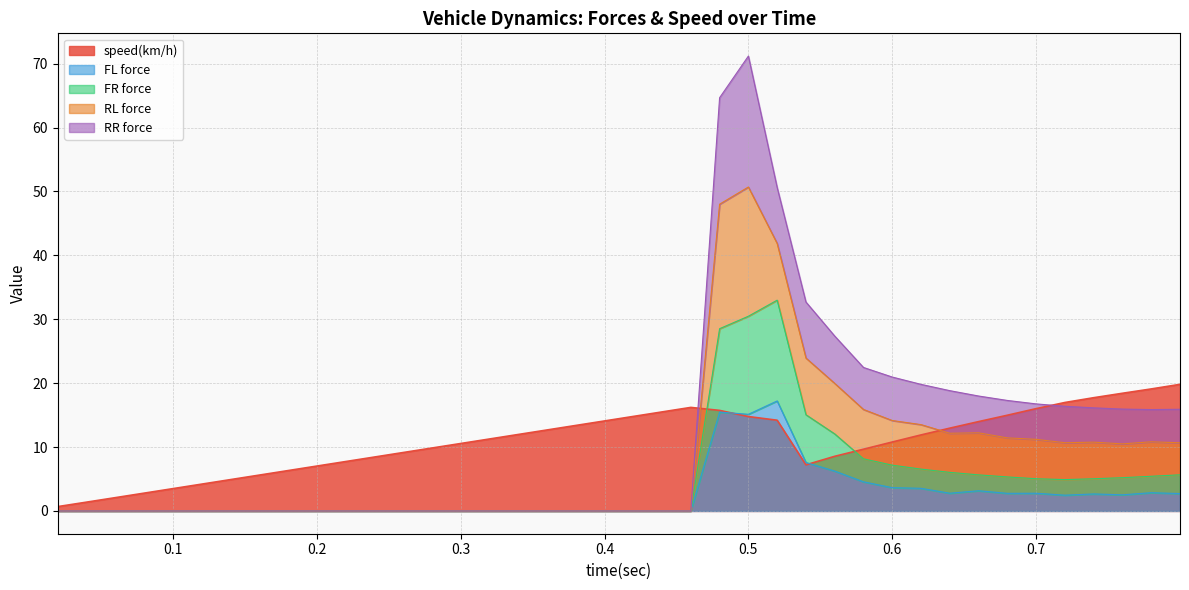

The value of speed(km/h) at 0.5 is 14.8. True or false?

True